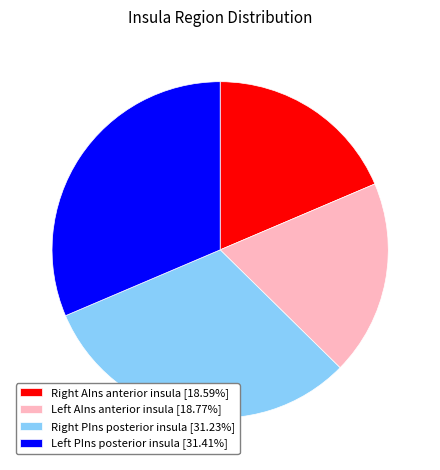

Is there a majority slice in this chart?

No